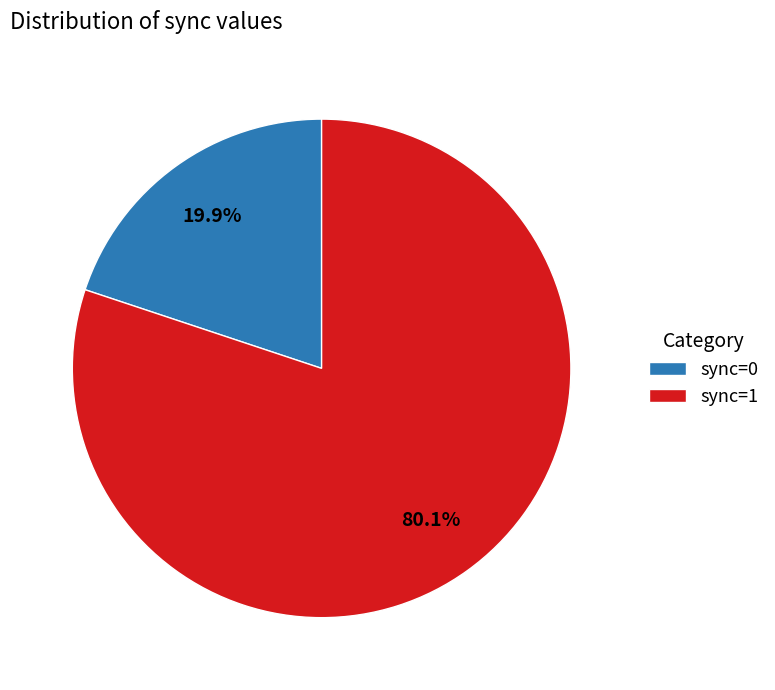

To the nearest percent, what is the average slice percentage?

50%